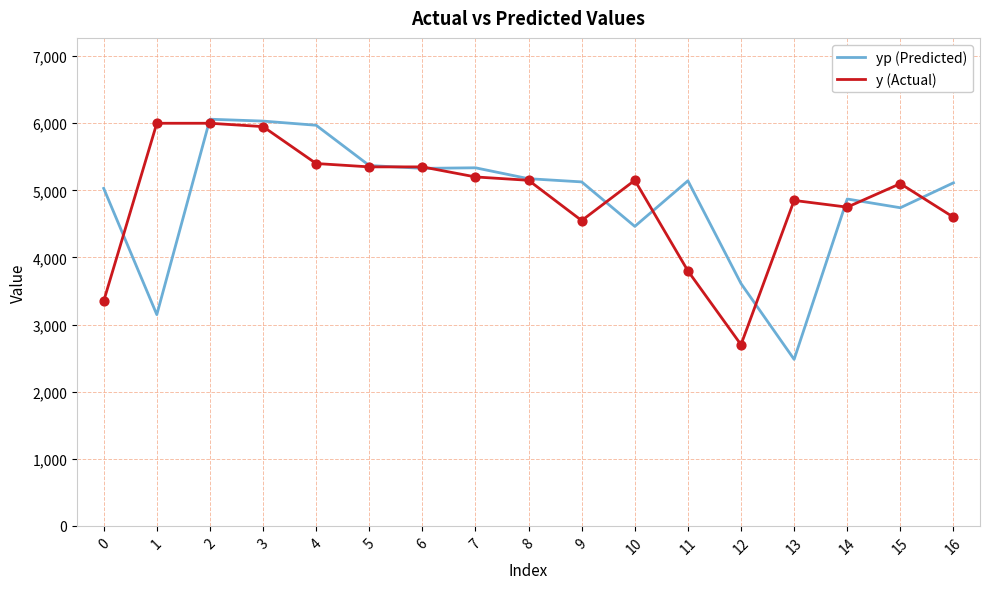

The value of y (Actual) at 13 is 4850.0. True or false?

True